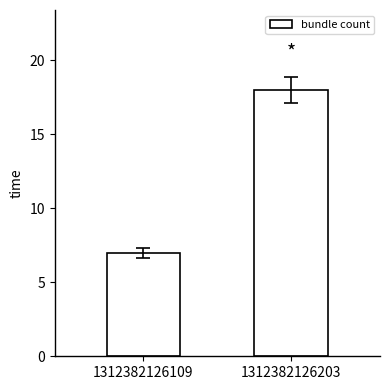

What is the sum of the values at 1312382126203 and 1312382126109?

25